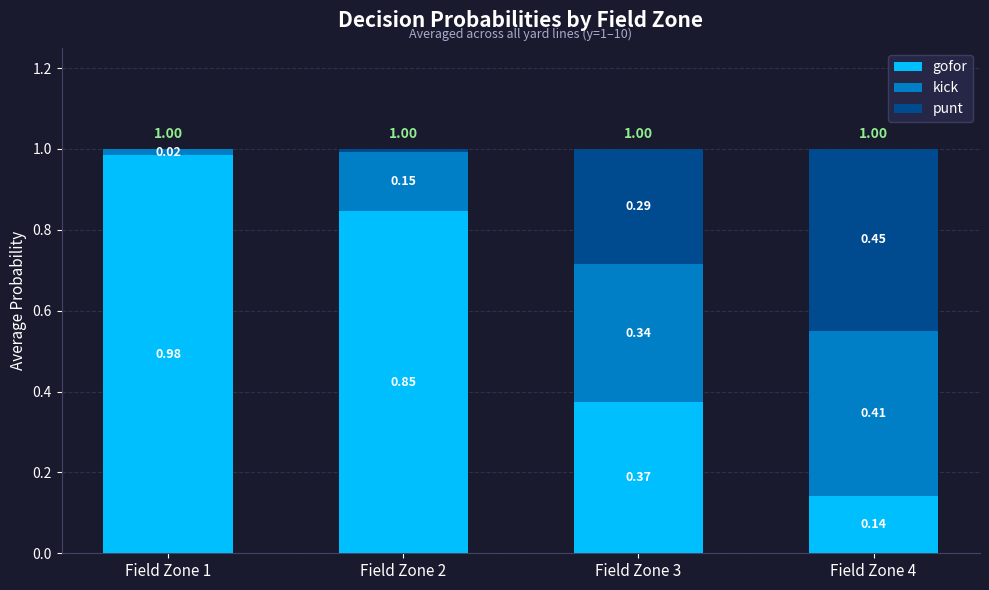

What is the sum of the gofor values at Field Zone 3 and Field Zone 4?

0.5